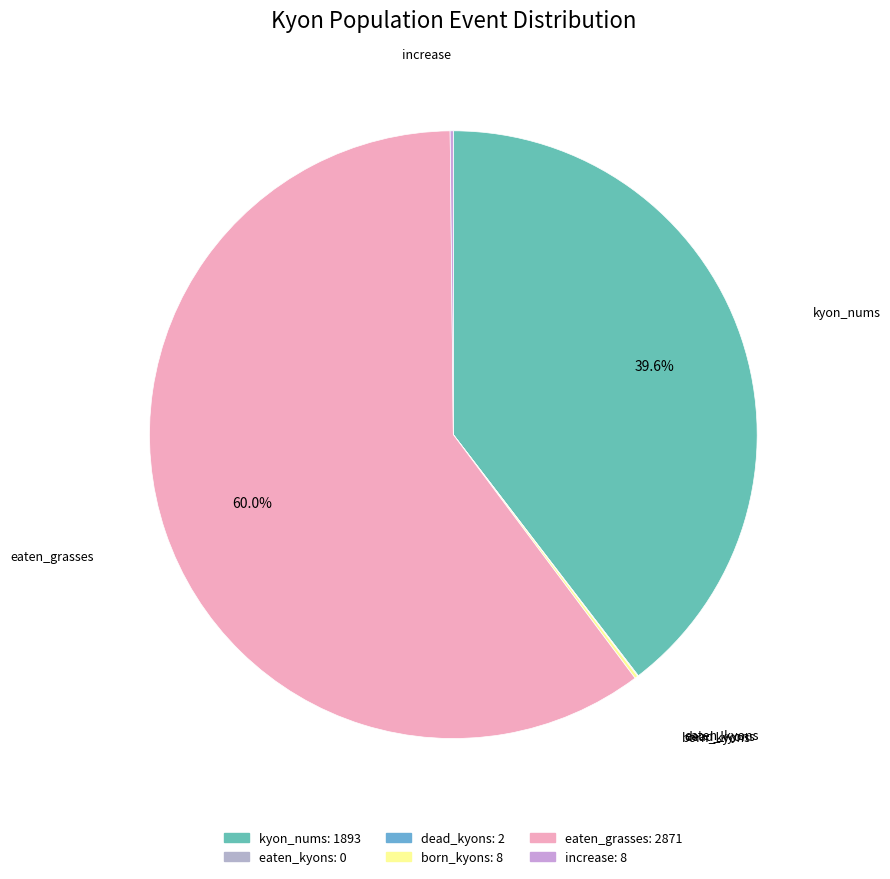

To the nearest percent, what percentage of the pie is eaten_grasses?

60%